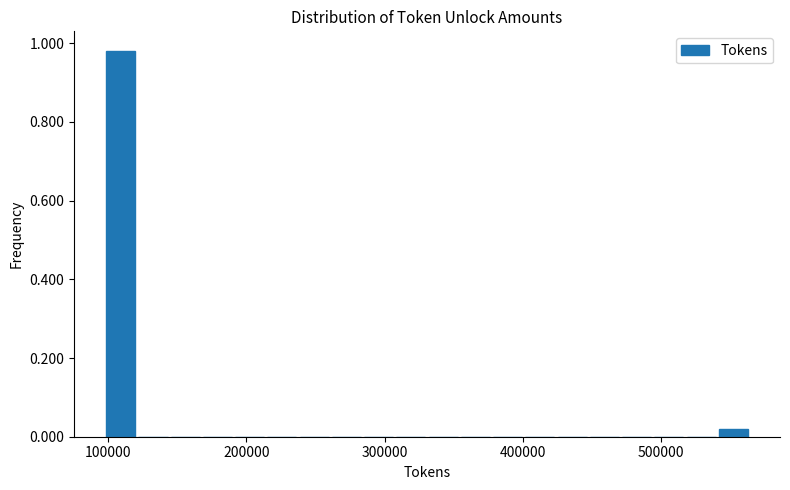

Read against the x-axis, roughly where is the centre of the tallest bar?

110000